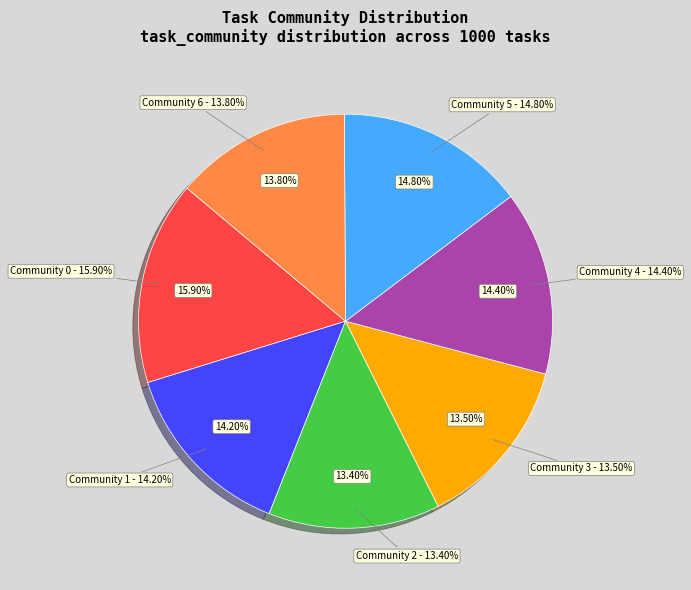

Which has a higher value, 4 or 3?

4